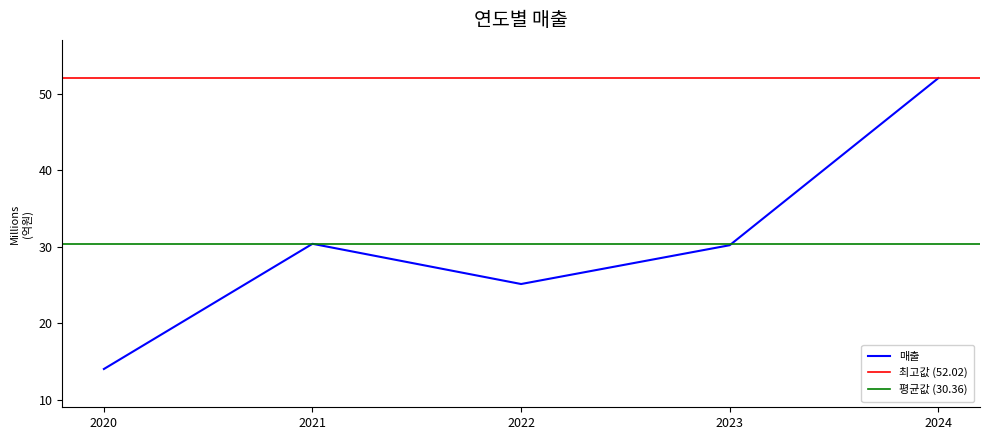

Where is the first local minimum?

2022